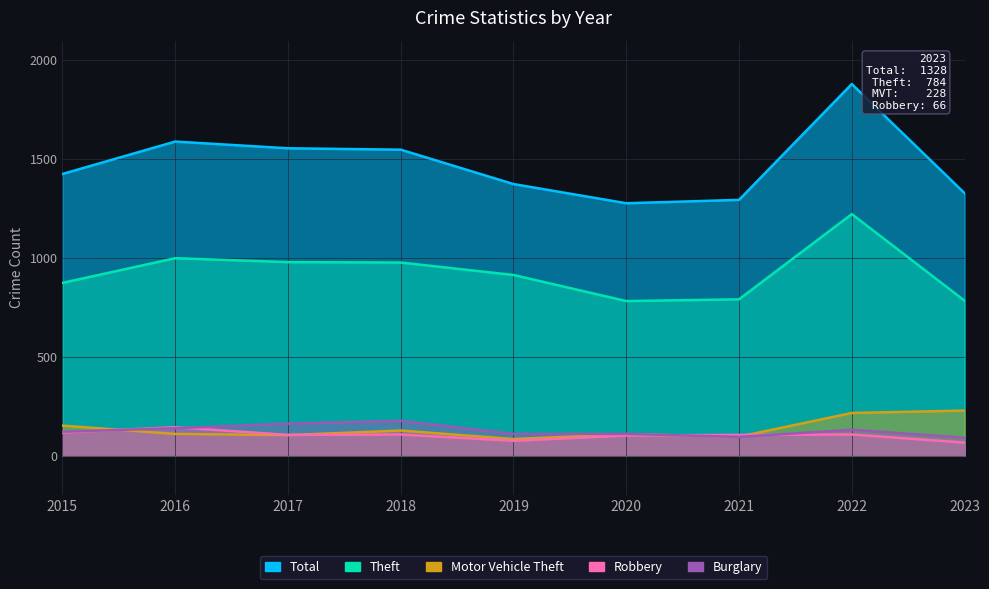

How many lines are shown in the chart?

5